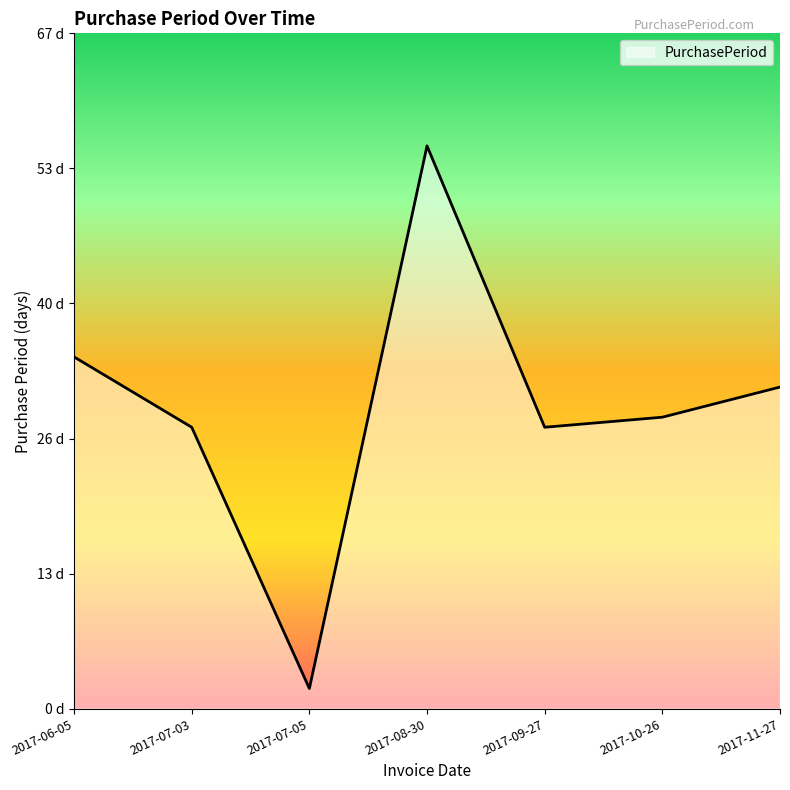

Is it true that the value at 2017-06-05 is 47?

False